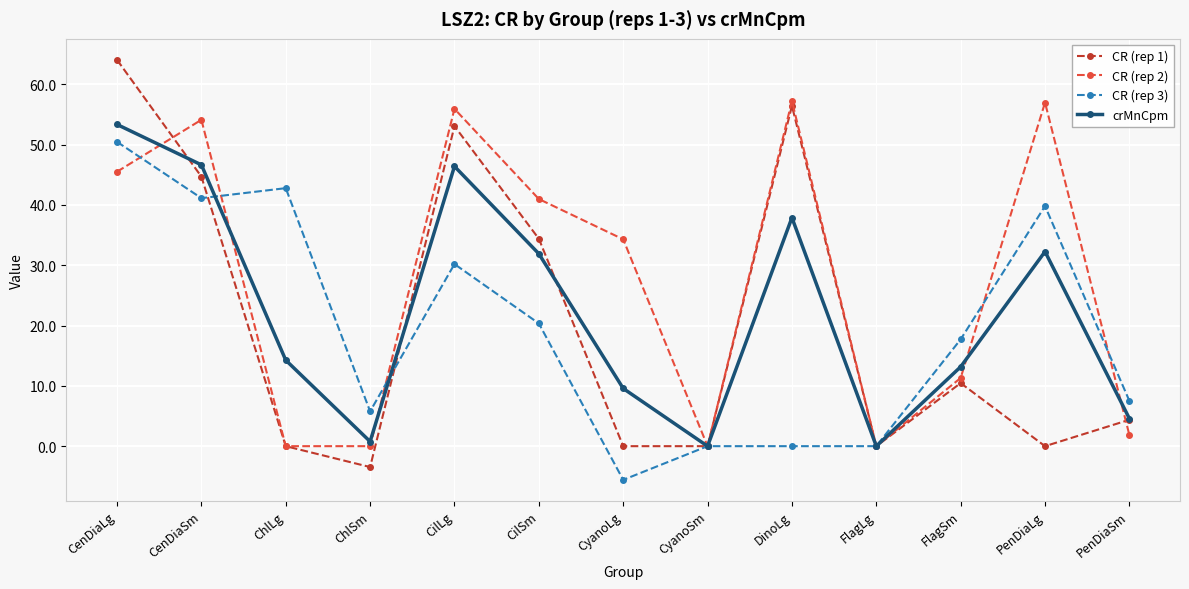

At which category is the sum across all series the highest?

CenDiaLg